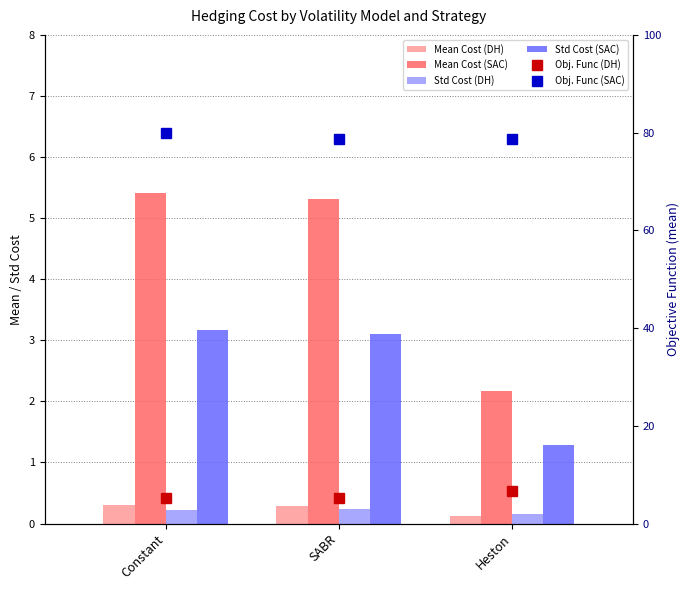

Is the value of Mean Cost (SAC) at SABR greater than the value of Mean Cost (DH) at SABR?

Yes